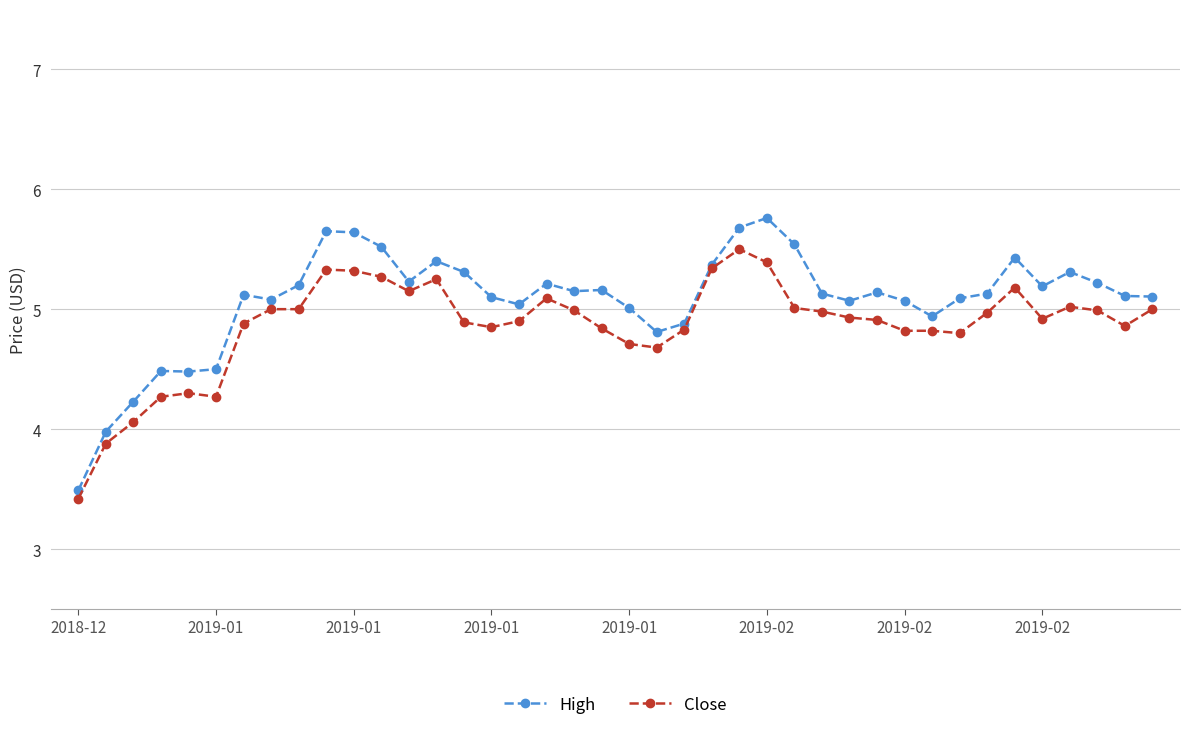

Which series has the widest spread of values?

High